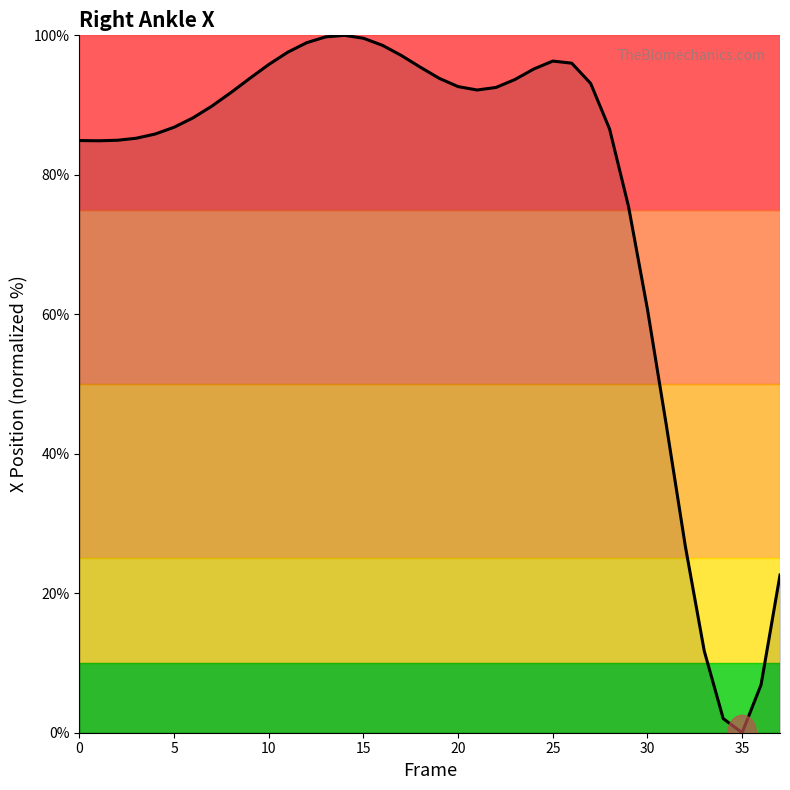

What is the difference between the maximum and minimum values?

100.0